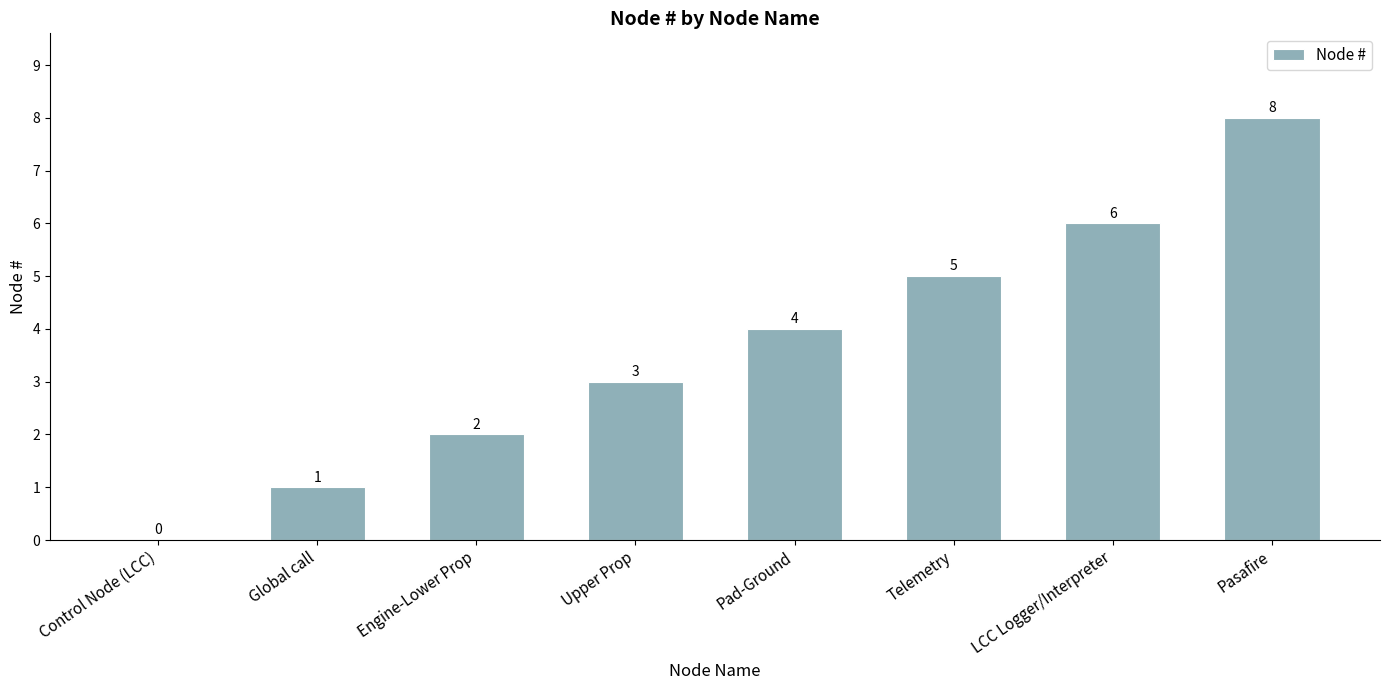

Is it true that the value at Engine-Lower Prop is 2?

True